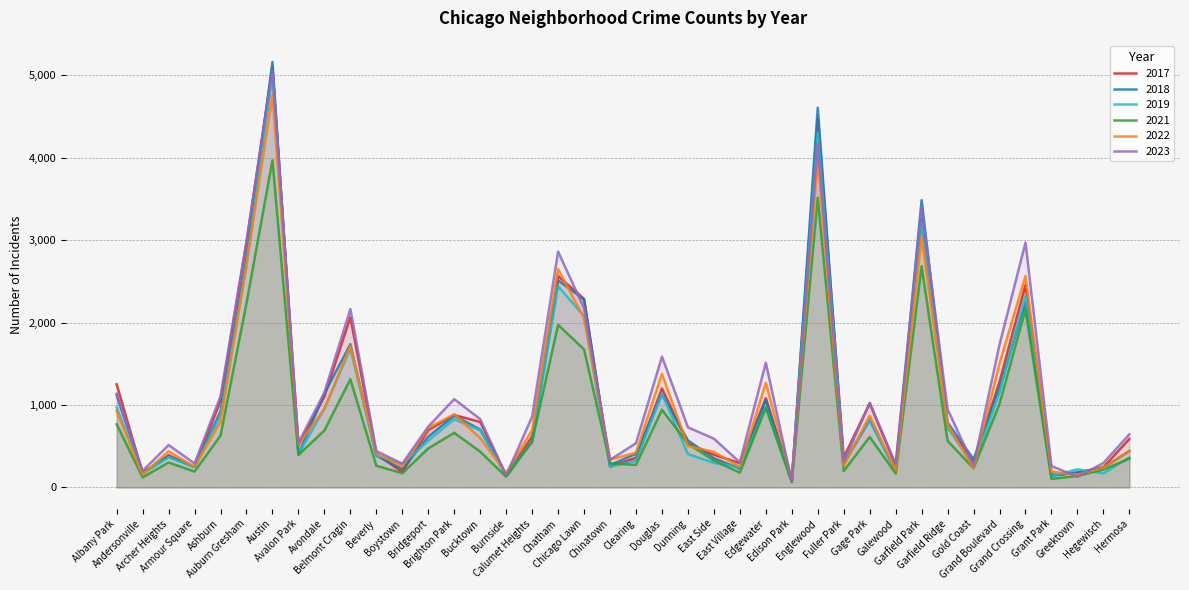

What is the maximum value for 2023?

5065